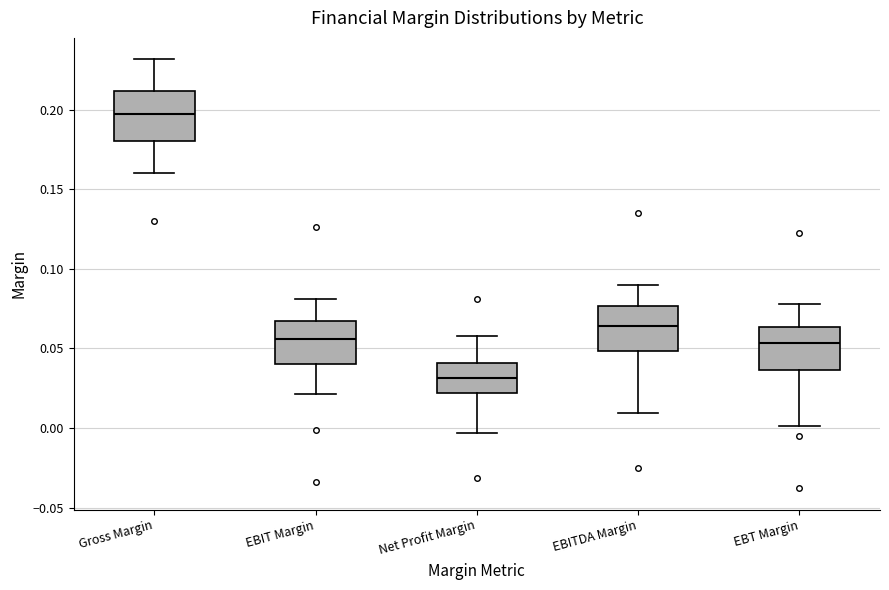

Reading left to right, transcribe this box plot: for each box, give where its median line is, the range the box spans, and where its two whiskers end, as read against the y-axis. The values are not printed on the chart, so give them approximately, as read against the axis.

Gross Margin: median 0.195, box 0.180 to 0.210, whiskers 0.160 to 0.230
EBIT Margin: median 0.055, box 0.040 to 0.065, whiskers 0.020 to 0.080
Net Profit Margin: median 0.030, box 0.020 to 0.040, whiskers -0.005 to 0.060
EBITDA Margin: median 0.065, box 0.050 to 0.075, whiskers 0.010 to 0.090
EBT Margin: median 0.055, box 0.035 to 0.065, whiskers 0.000 to 0.080